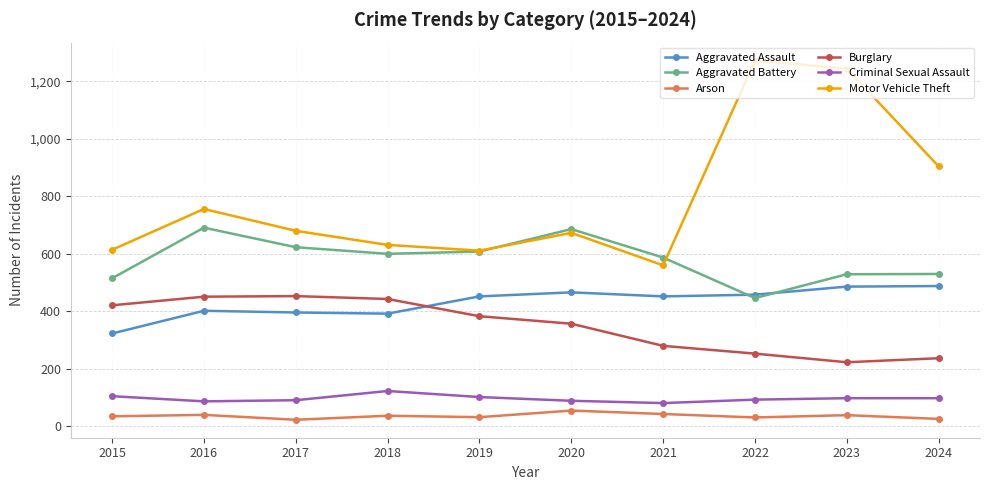

True or false: Aggravated Assault and Arson cross at least once.

False